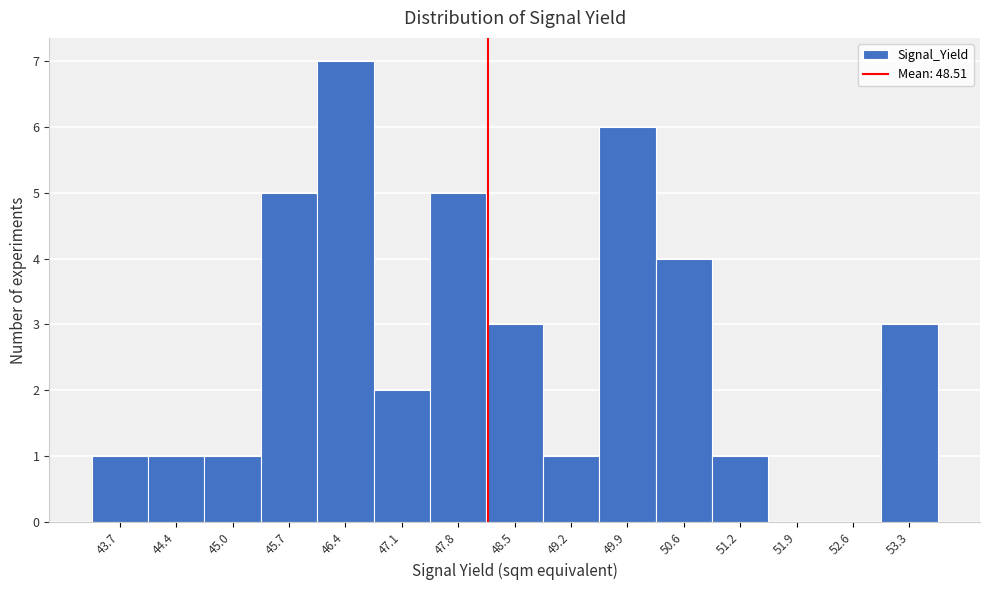

Reading right to left, list all the values displayed in this chart.

53.3=3	52.6=0	51.9=0	51.2=1	50.6=4	49.9=6	49.2=1	48.5=3	47.8=5	47.1=2	46.4=7	45.7=5	45.0=1	44.4=1	43.7=1